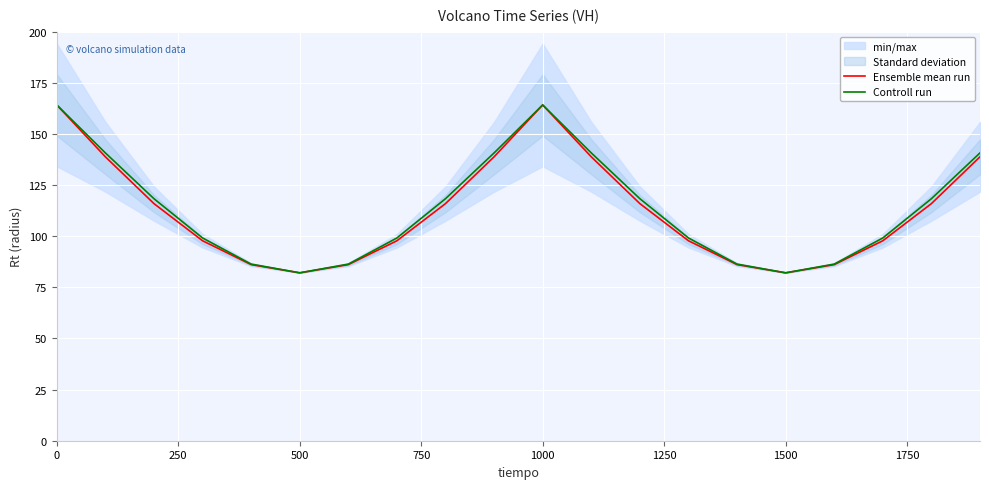

True or false: Controll run and Ensemble mean run cross at least once.

False